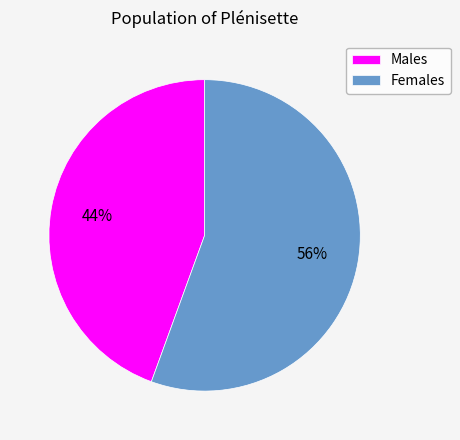

To the nearest percent, what is the average slice percentage?

50%